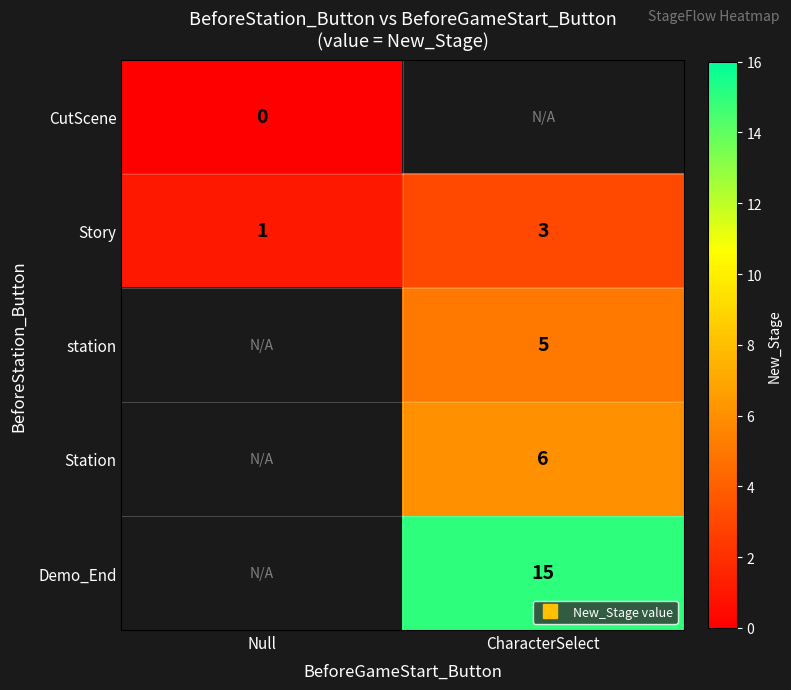

At which category does the chart reach its peak across all series?

CharacterSelect